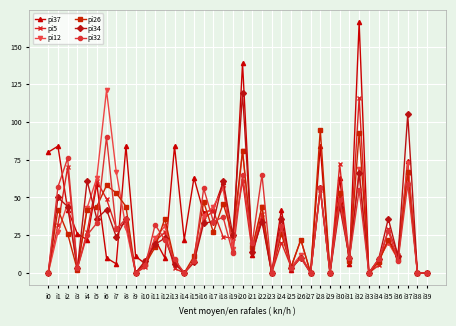

What is the difference between the maximum and minimum values in the pi26 series?

95